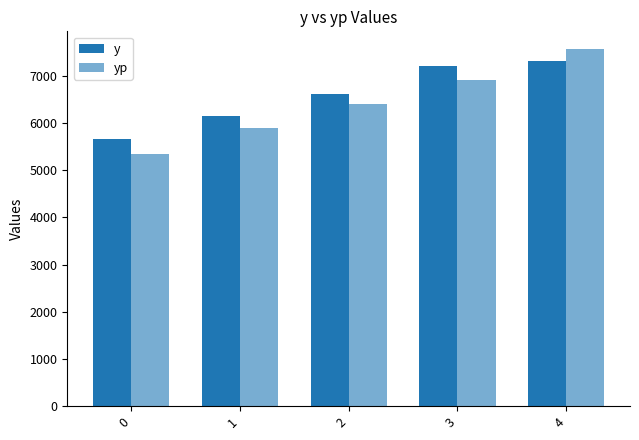

At how many categories does at least one series exceed 6288?

3